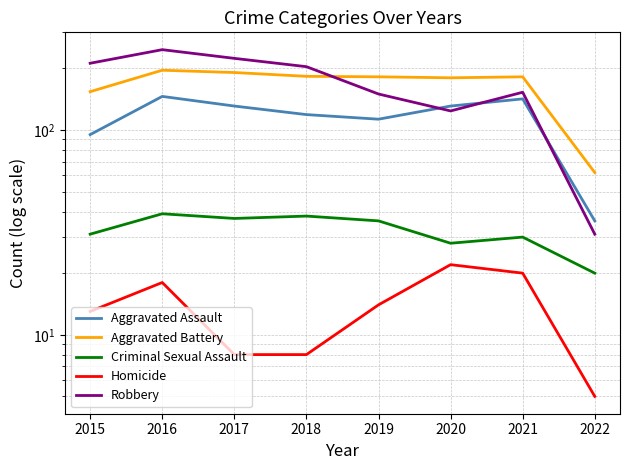

What are all the series names shown in the legend?

Aggravated Assault, Aggravated Battery, Criminal Sexual Assault, Homicide, Robbery